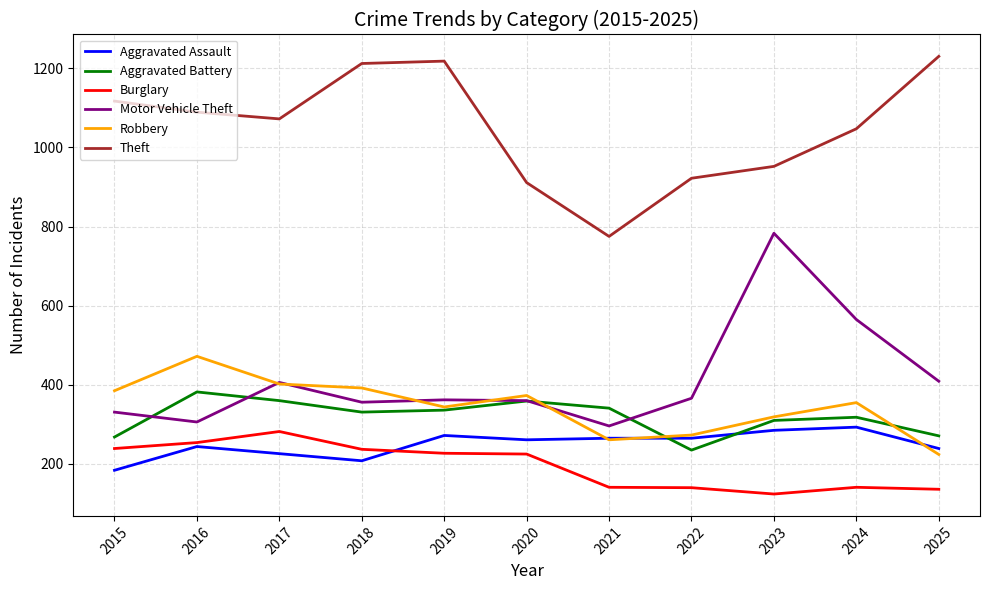

What are all the series names shown in the legend?

Aggravated Assault, Aggravated Battery, Burglary, Motor Vehicle Theft, Robbery, Theft